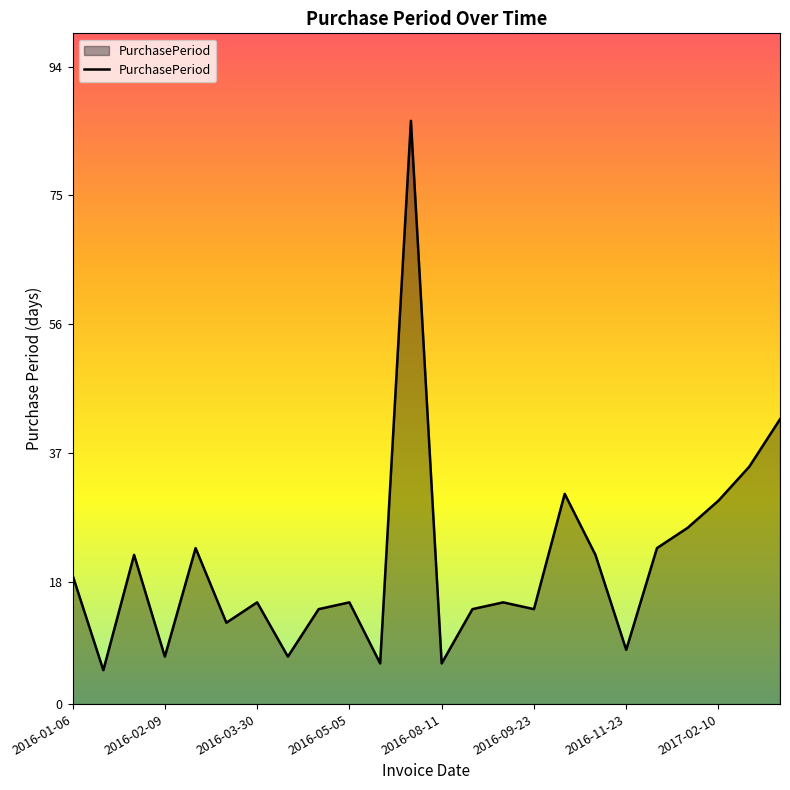

How many lines are shown in the chart?

1